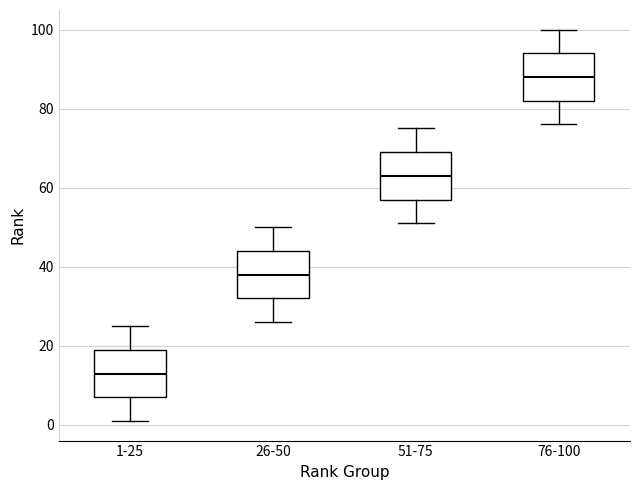

Where does the upper whisker of the box for 76-100 end on the y-axis? The values are not printed on the chart, so give them approximately, as read against the axis.

100